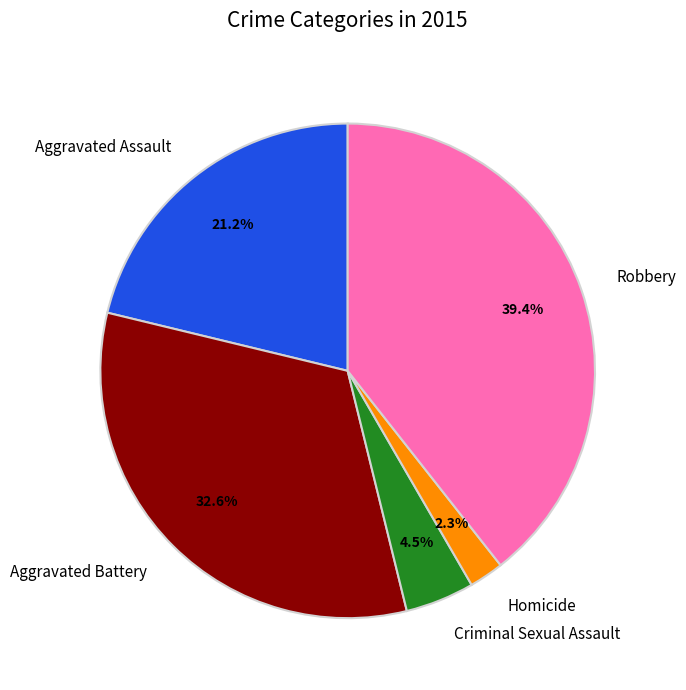

What percentage is NOT represented by Aggravated Assault?

78.8%